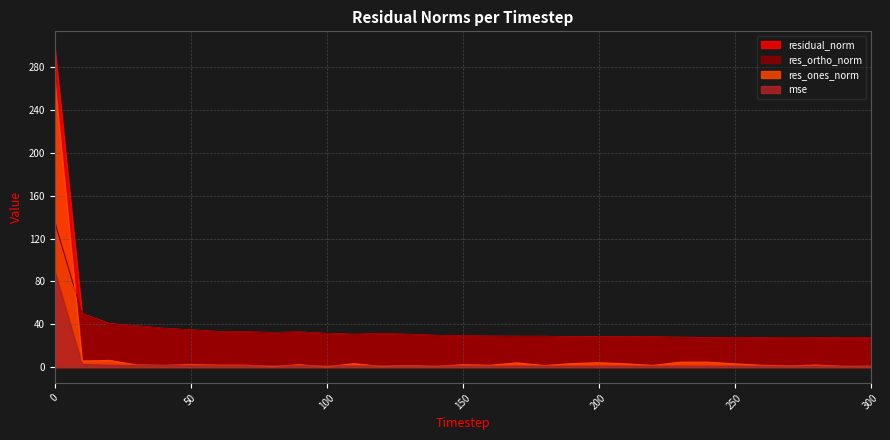

Between 30 and 270, which series saw the biggest shift?

residual_norm